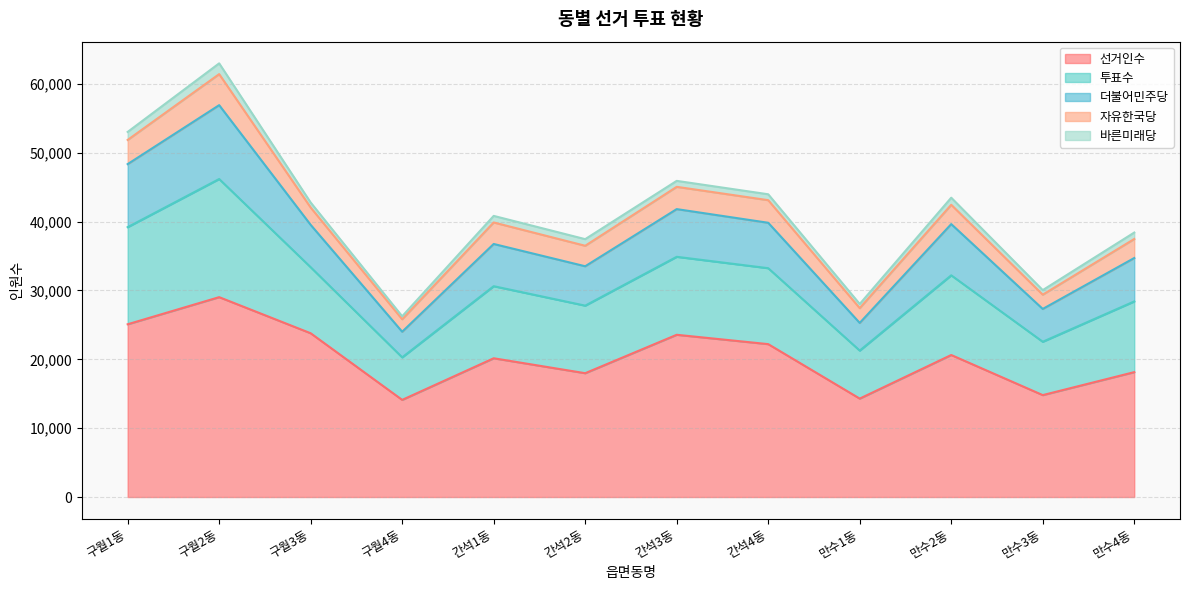

Count the number of categories in the chart.

12